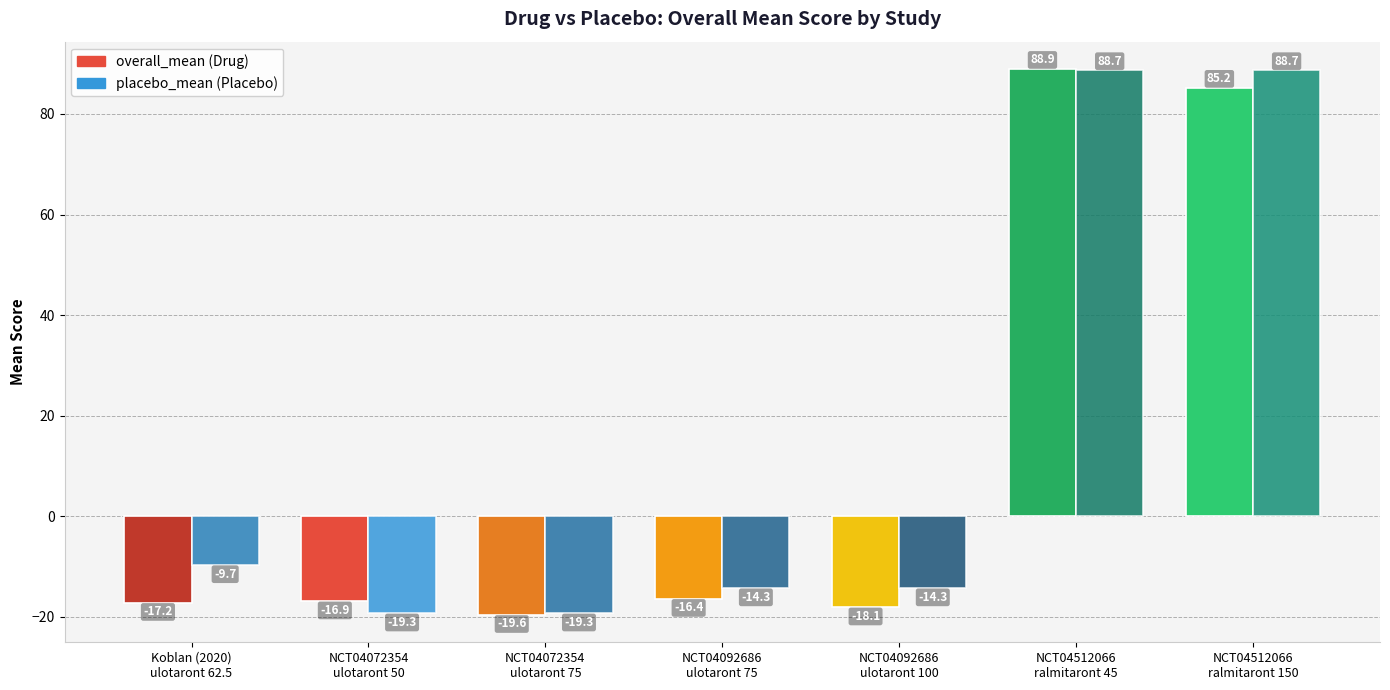

What is the total value across all series at NCT04512066
ralmitaront 45?

177.6